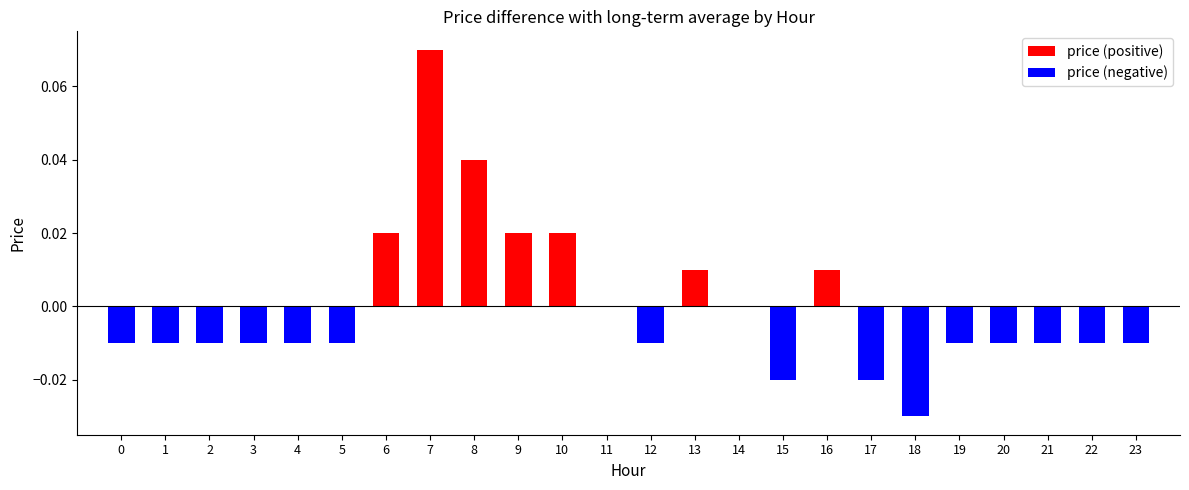

How many values are below zero?

15